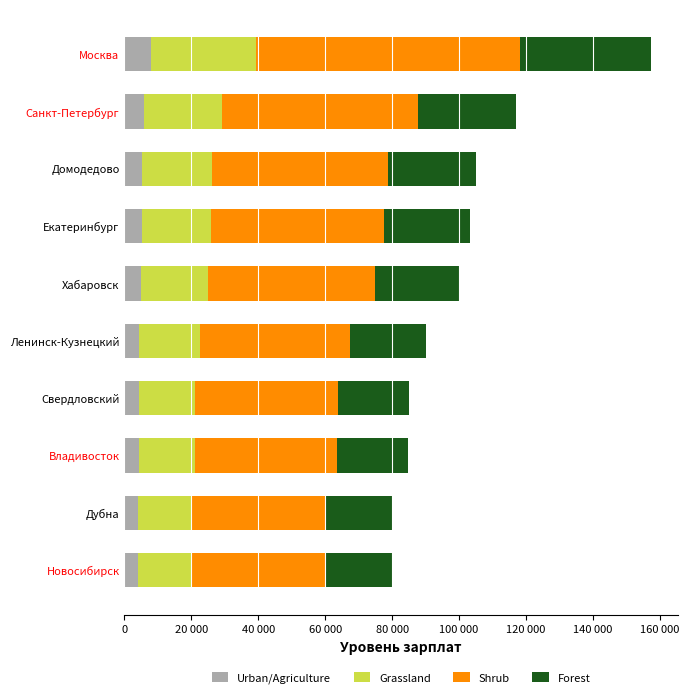

Reading left to right, what are all the values shown in this chart?

Urban/Agriculture: 4000.0	4000.0	4236.2	4250.0	4500.0	5000.0	5166.7	5250.0	5843.8	7871.9
Grassland: 16000.0	16000.0	16945.0	17000.0	18000.0	20000.0	20666.6	21000.0	23375.0	31487.6
Shrub: 40000.0	40000.0	42362.5	42500.0	45000.0	50000.0	51666.5	52500.0	58437.5	78719.0
Forest: 20000.0	20000.0	21181.2	21250.0	22500.0	25000.0	25833.2	26250.0	29218.8	39359.5